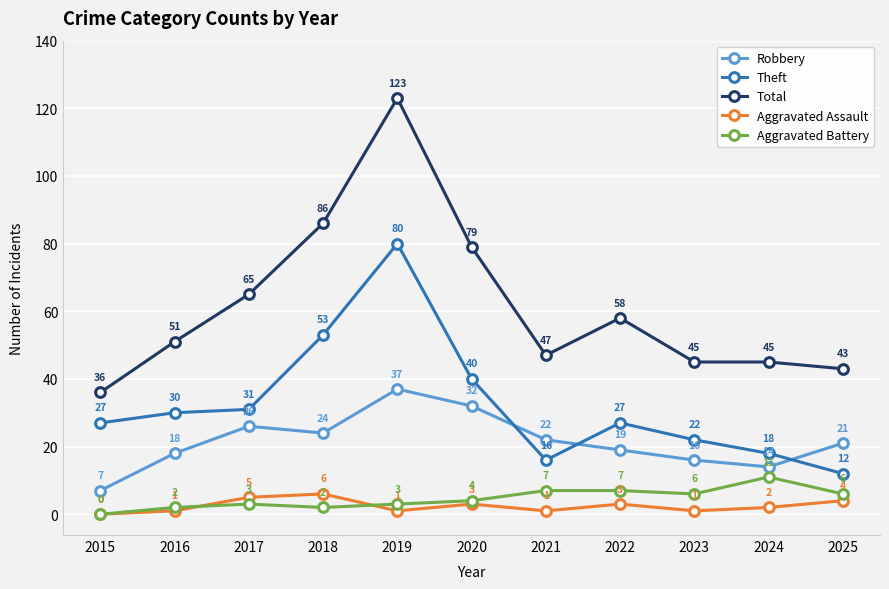

What is the highest value of the Aggravated Assault series?

6